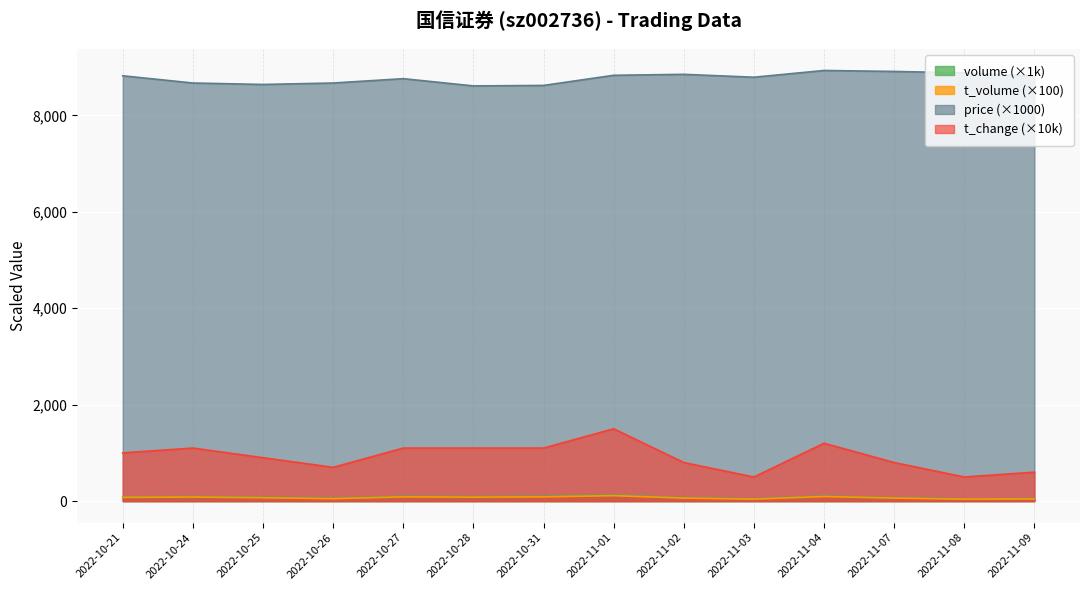

What is the sum of all volume values?

1135.2